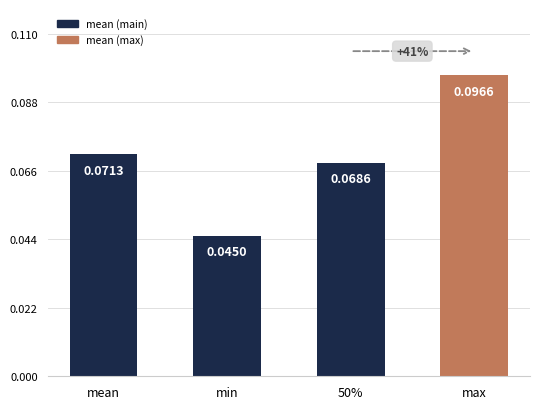

Where is the data nearest to the value 0?

min